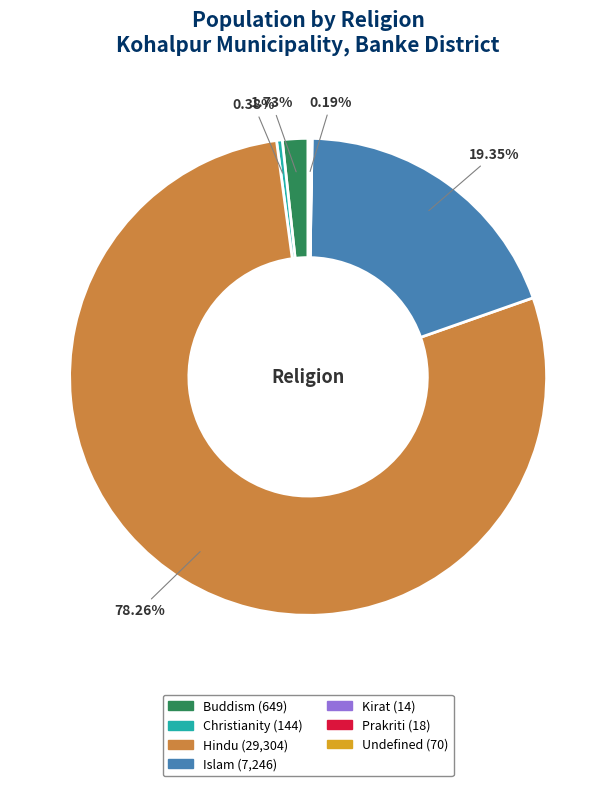

What is the largest slice in the pie chart?

Hindu